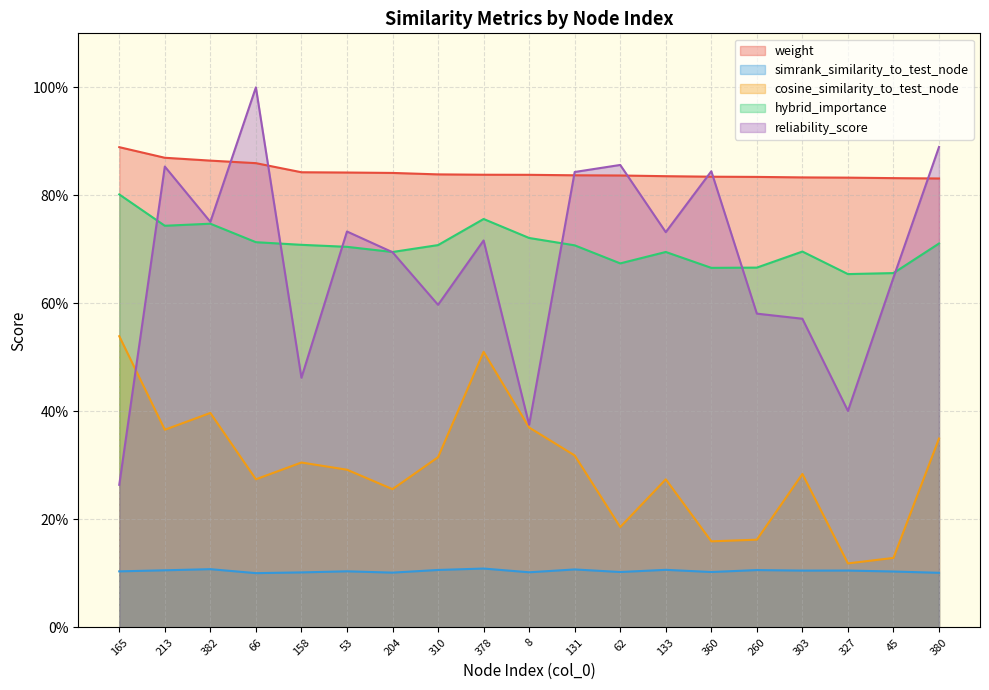

Rank the series at 360 from highest to lowest value.

reliability_score, weight, hybrid_importance, cosine_similarity_to_test_node, simrank_similarity_to_test_node